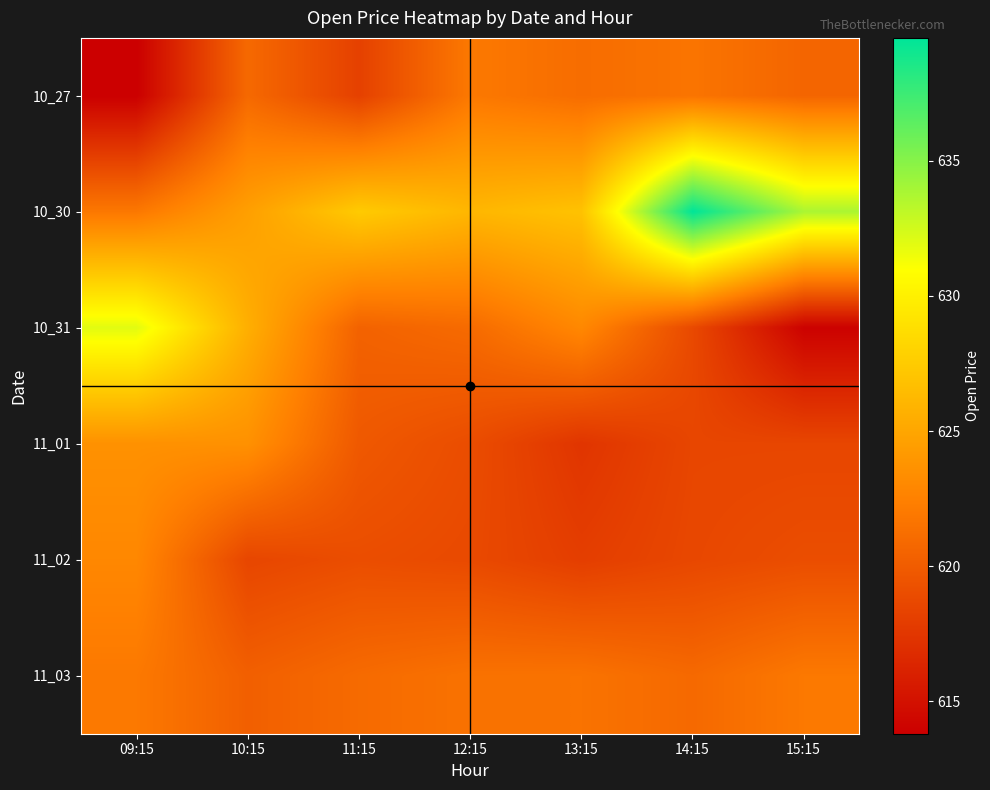

At which category is the sum across all series the highest?

14:15